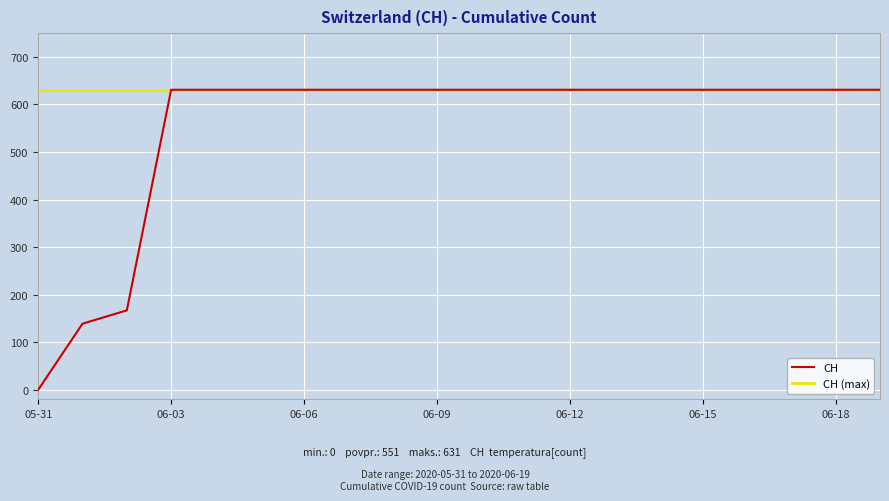

Which series has the largest total across all categories?

CH (max)